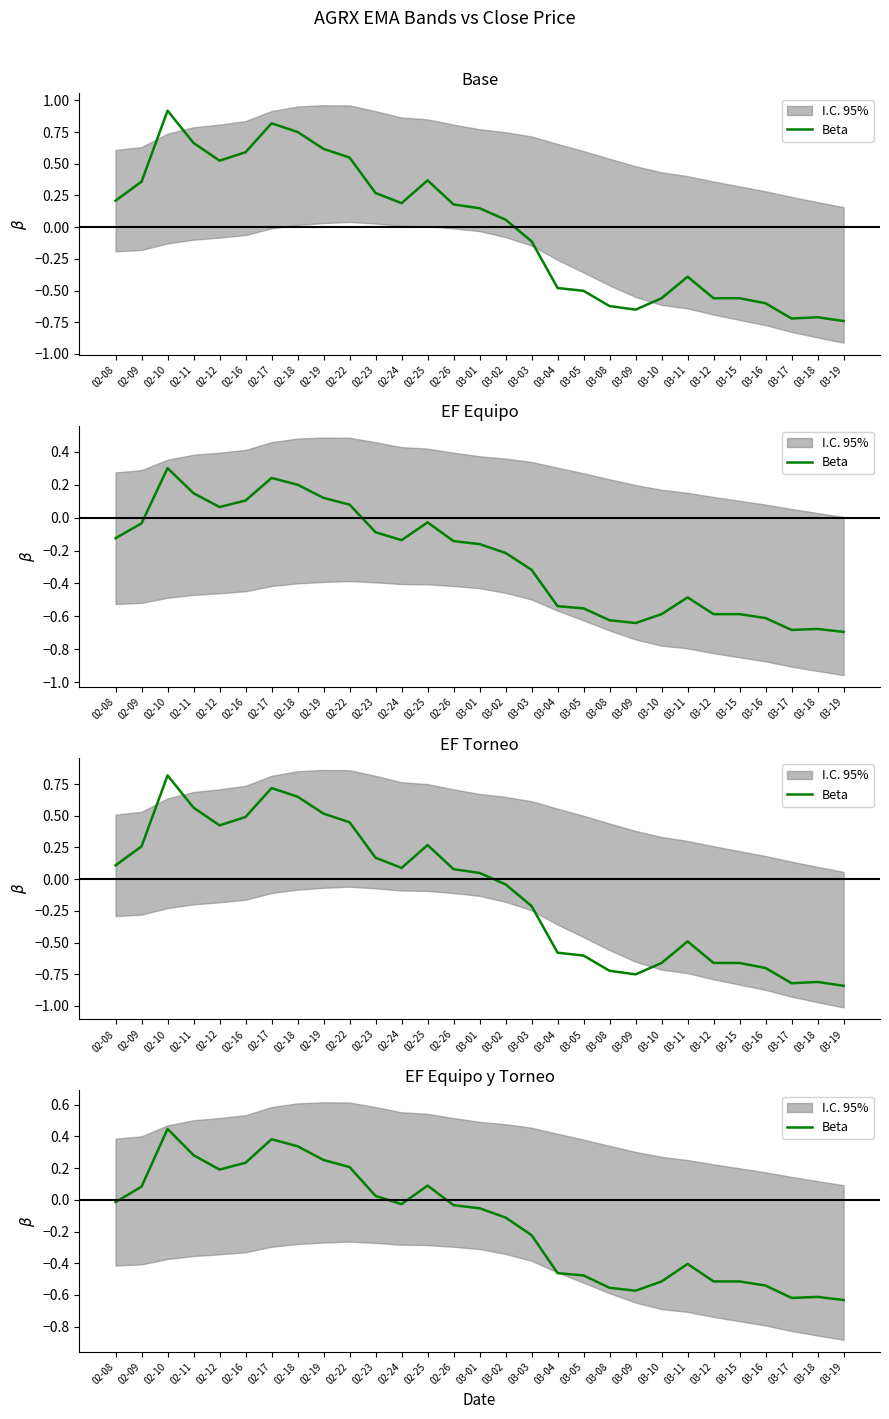

List the labels in order of value, smallest first.

03-19, 03-17, 03-18, 03-09, 03-08, 03-16, 03-10, 03-12, 03-15, 03-05, 03-04, 03-11, 03-03, 03-02, 03-01, 02-26, 02-24, 02-08, 02-23, 02-09, 02-25, 02-12, 02-22, 02-16, 02-19, 02-11, 02-18, 02-17, 02-10